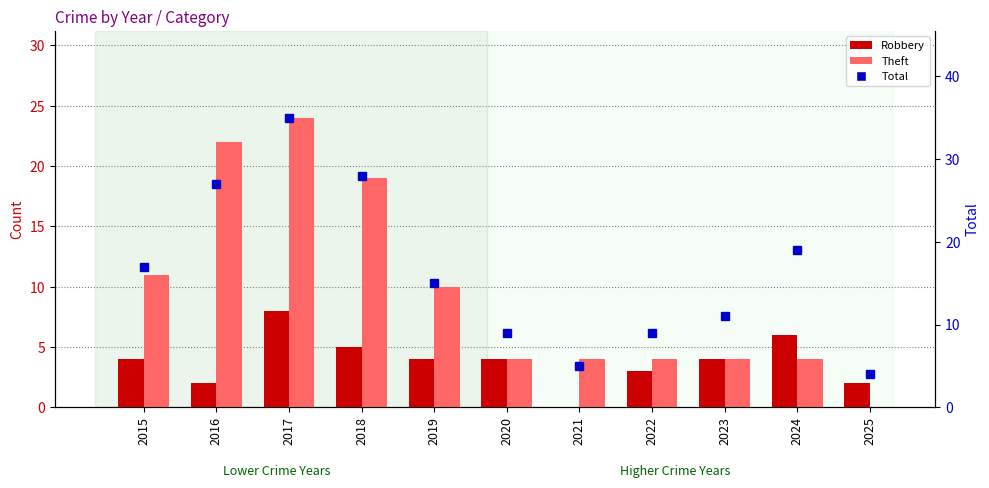

Reading left to right, list all the values displayed in this chart.

Robbery: 4	2	8	5	4	4	0	3	4	6	2
Theft: 11	22	24	19	10	4	4	4	4	4	0
Total: 17	27	35	28	15	9	5	9	11	19	4